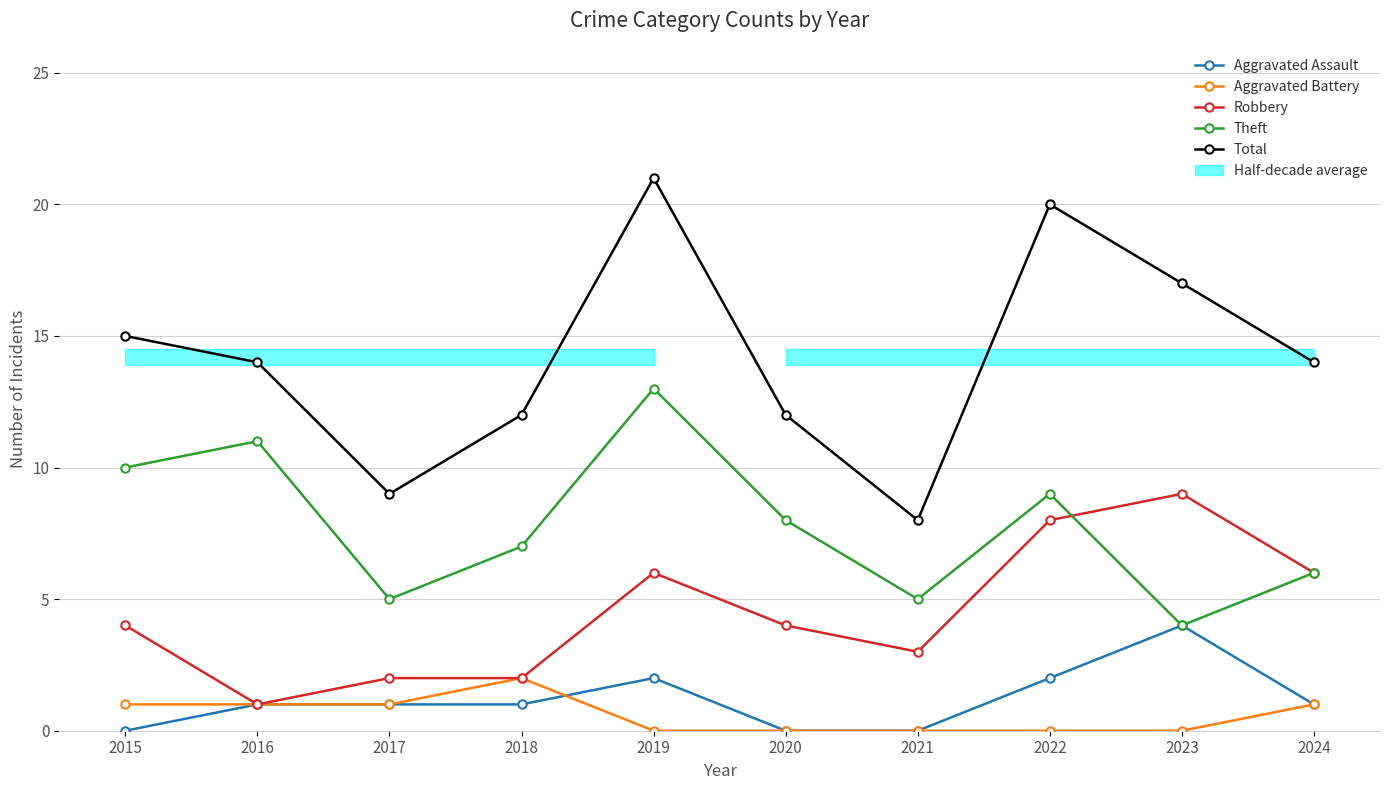

How many intersections are there between Aggravated Assault and Aggravated Battery?

1